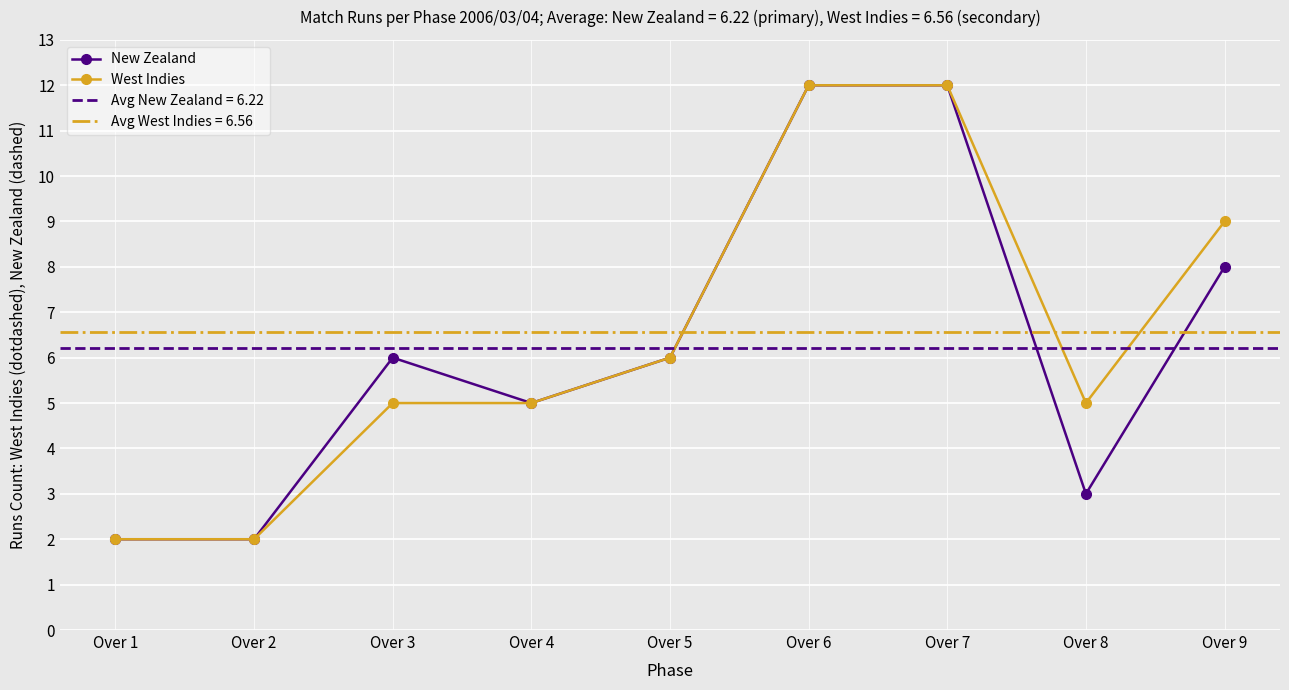

Reading left to right, transcribe all the data shown in this chart.

New Zealand: Over 1=2	Over 2=2	Over 3=6	Over 4=5	Over 5=6	Over 6=12	Over 7=12	Over 8=3	Over 9=8
West Indies: Over 1=2	Over 2=2	Over 3=5	Over 4=5	Over 5=6	Over 6=12	Over 7=12	Over 8=5	Over 9=9